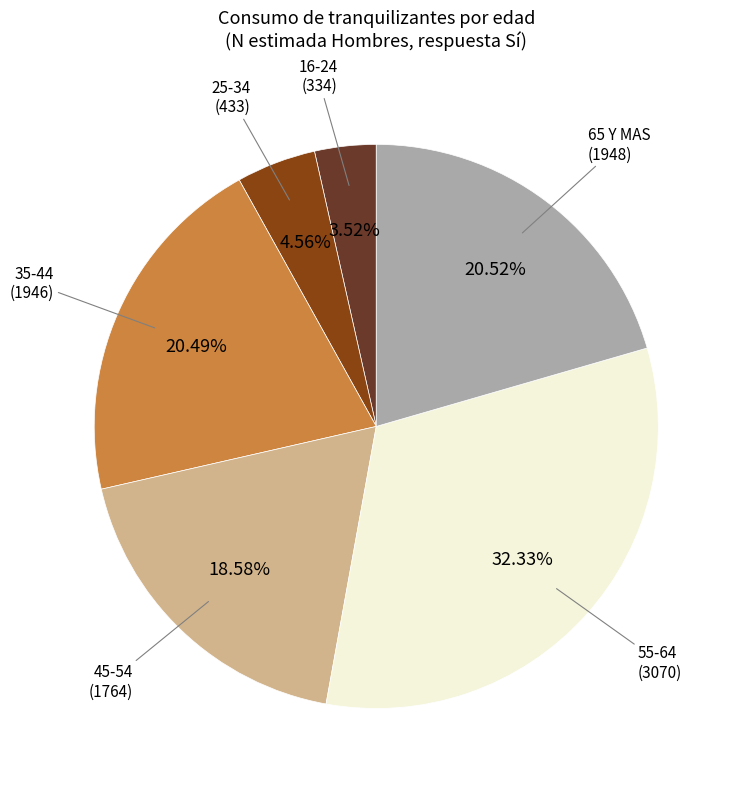

Does any single category account for the majority?

No